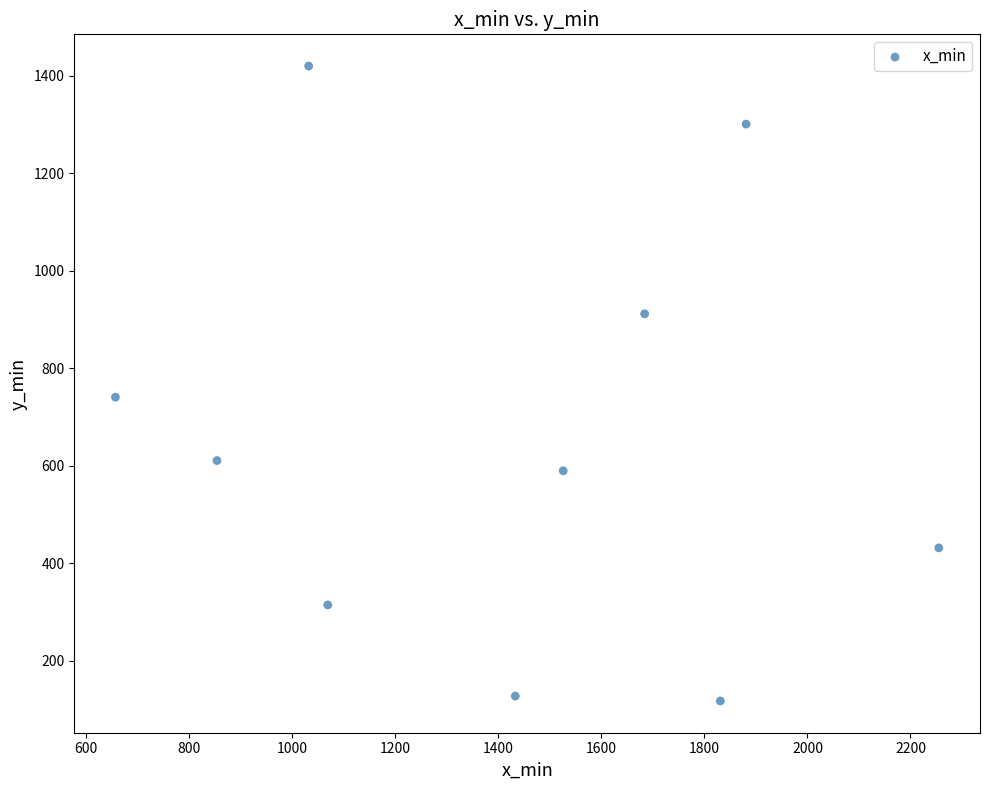

What Y value in the scatter plot is closest to 769?

741